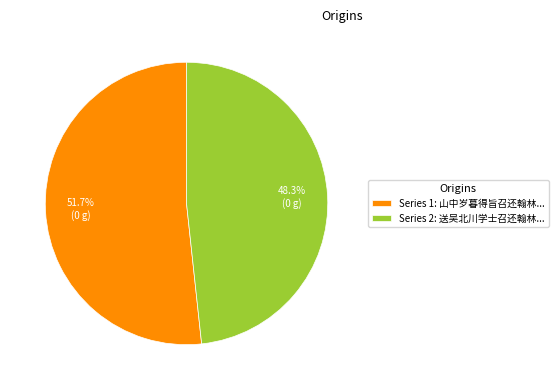

What portion of the pie excludes Series 1: 山中岁暮得旨召还翰林...?

48.3%